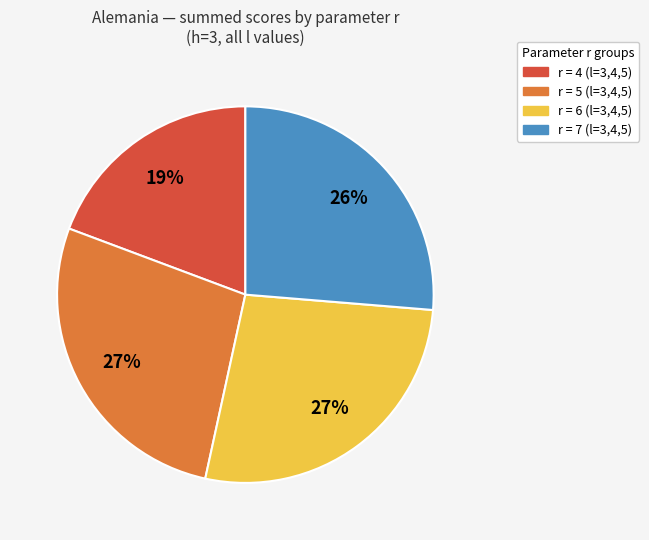

To the nearest percent, what is the average slice percentage?

25%